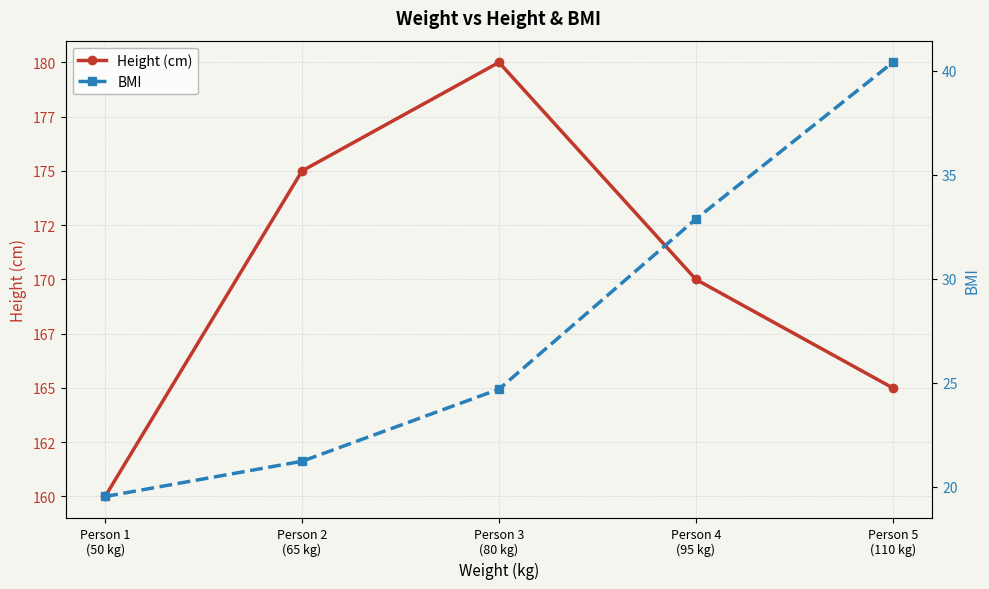

Reading left to right, list all the values displayed in this chart.

Height (cm): Person 1
(50 kg)=160.0	Person 2
(65 kg)=175.0	Person 3
(80 kg)=180.0	Person 4
(95 kg)=170.0	Person 5
(110 kg)=165.0
BMI: Person 1
(50 kg)=19.5	Person 2
(65 kg)=21.2	Person 3
(80 kg)=24.7	Person 4
(95 kg)=32.9	Person 5
(110 kg)=40.4